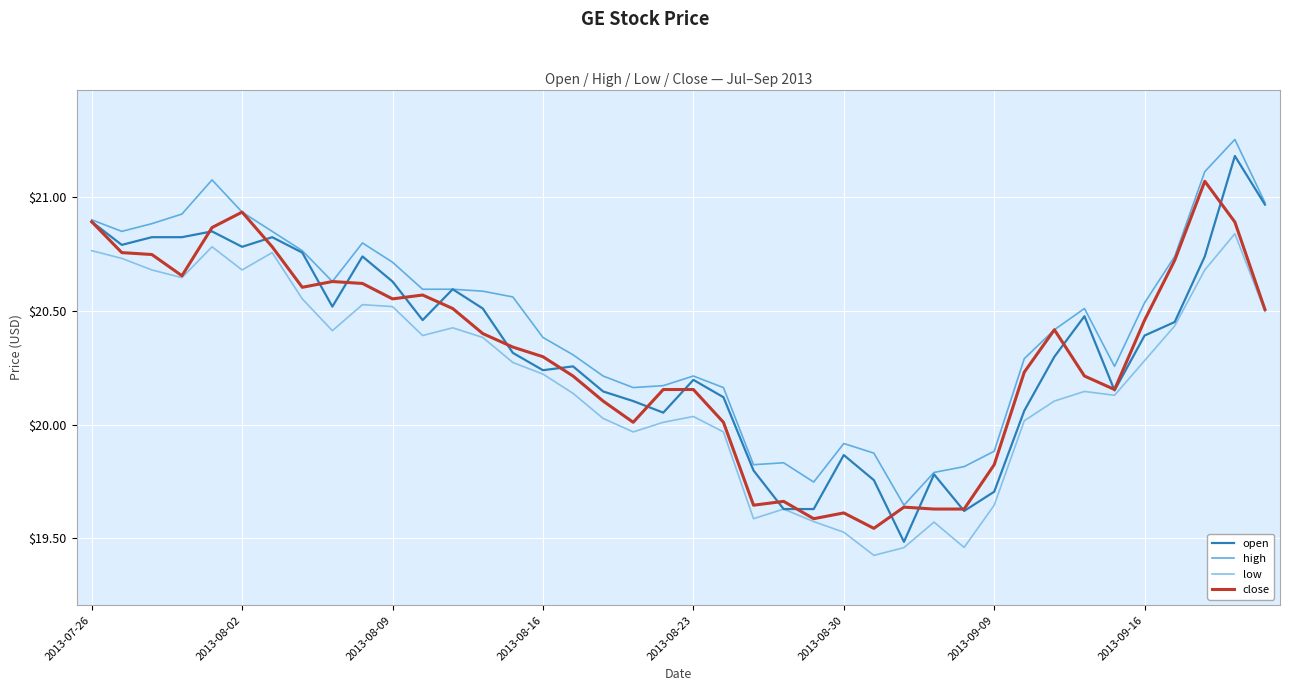

Is this an area chart (filled region under the line)?

No